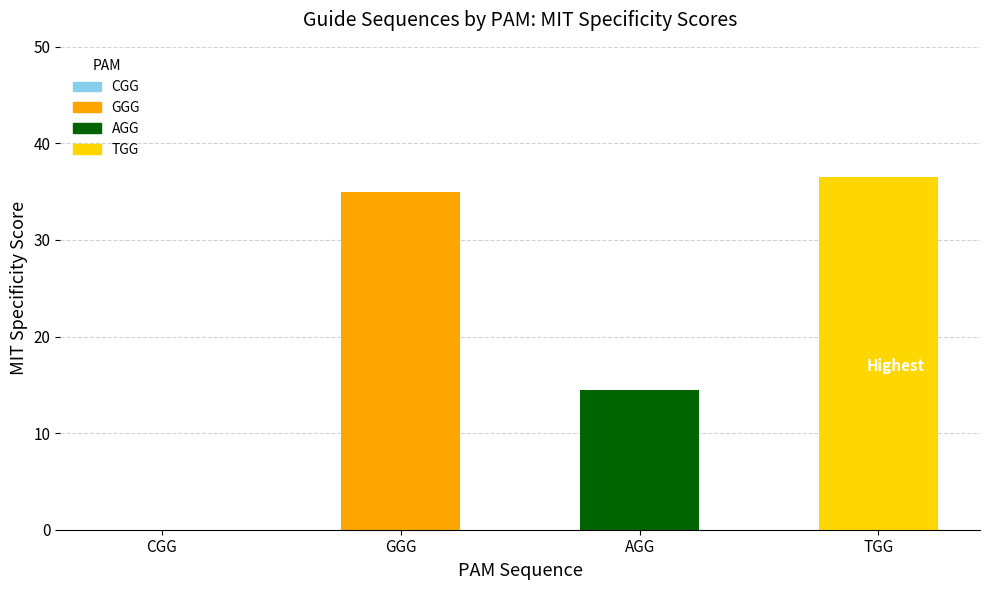

How many categories are shown in the chart?

4